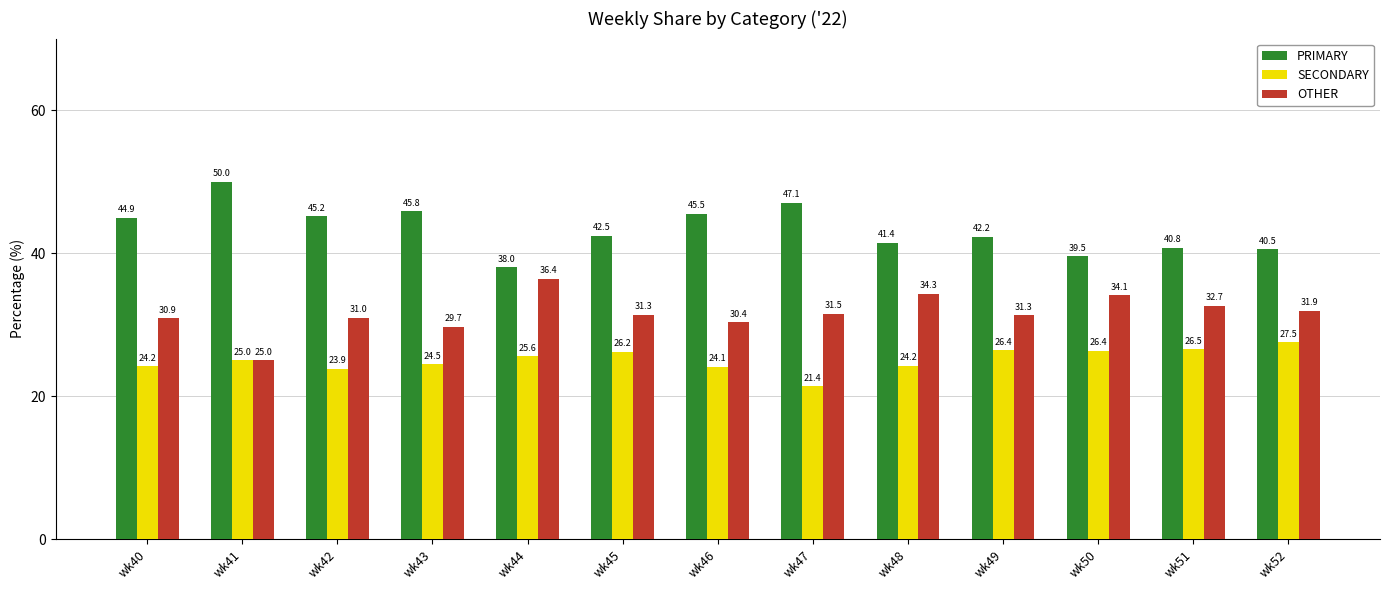

What is the value of the SECONDARY bar at the 3rd from the left?

23.9